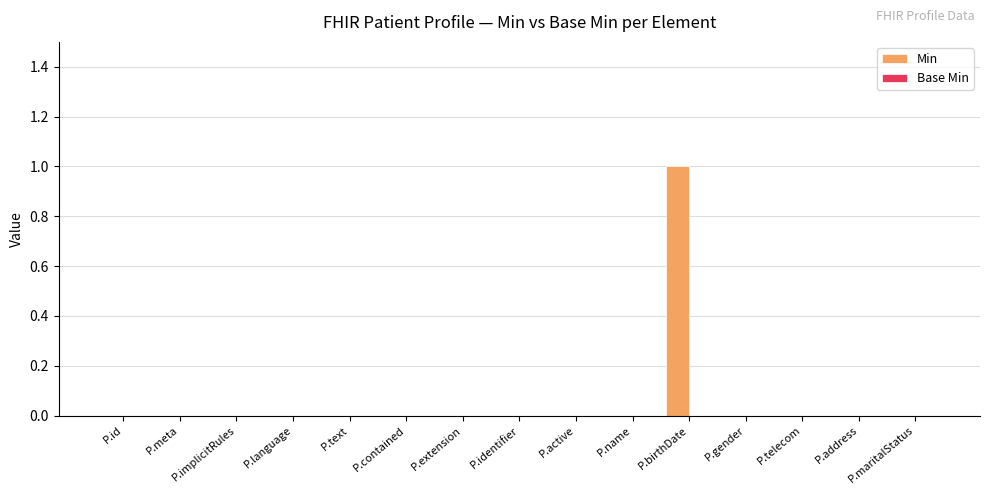

True or false: the data shows 0 at P.maritalStatus.

True